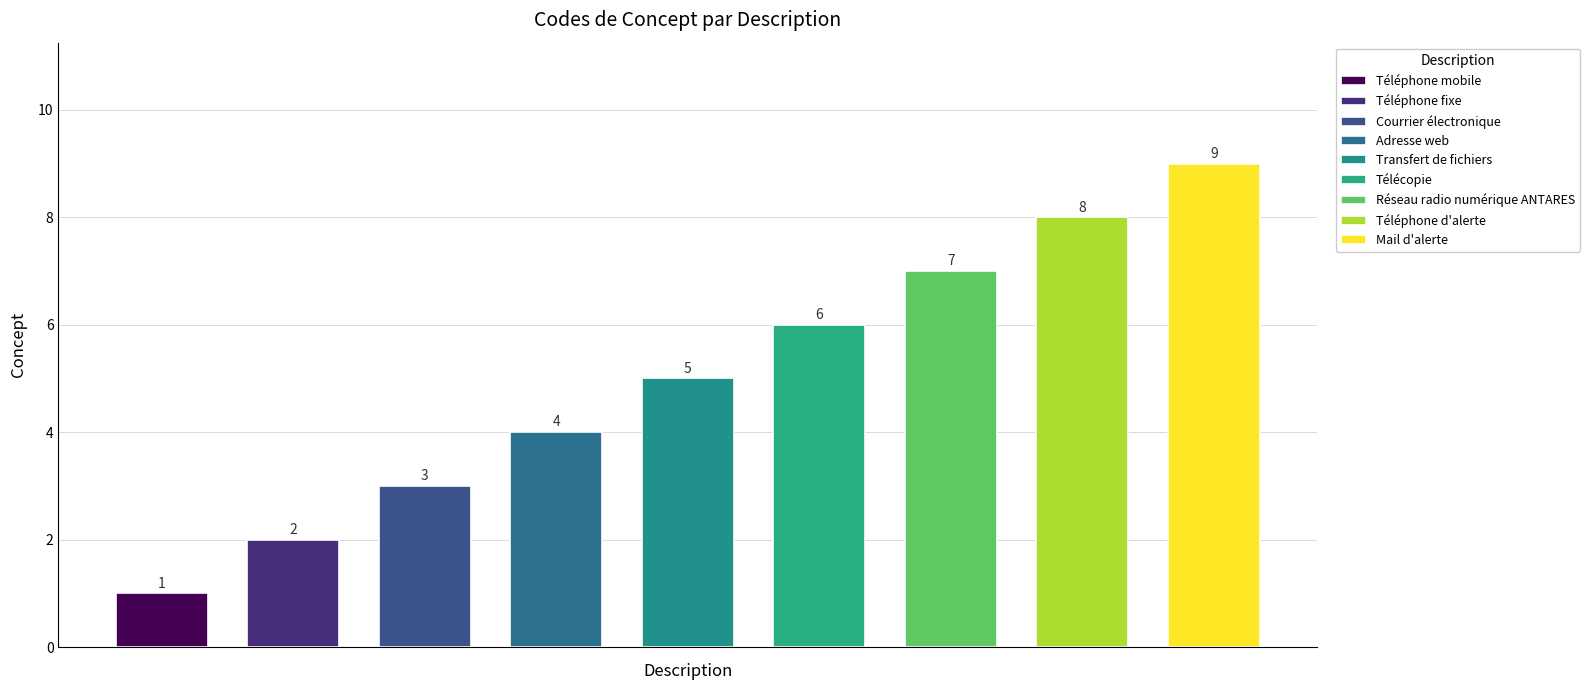

Which category has the lowest value across all series?

Téléphone mobile